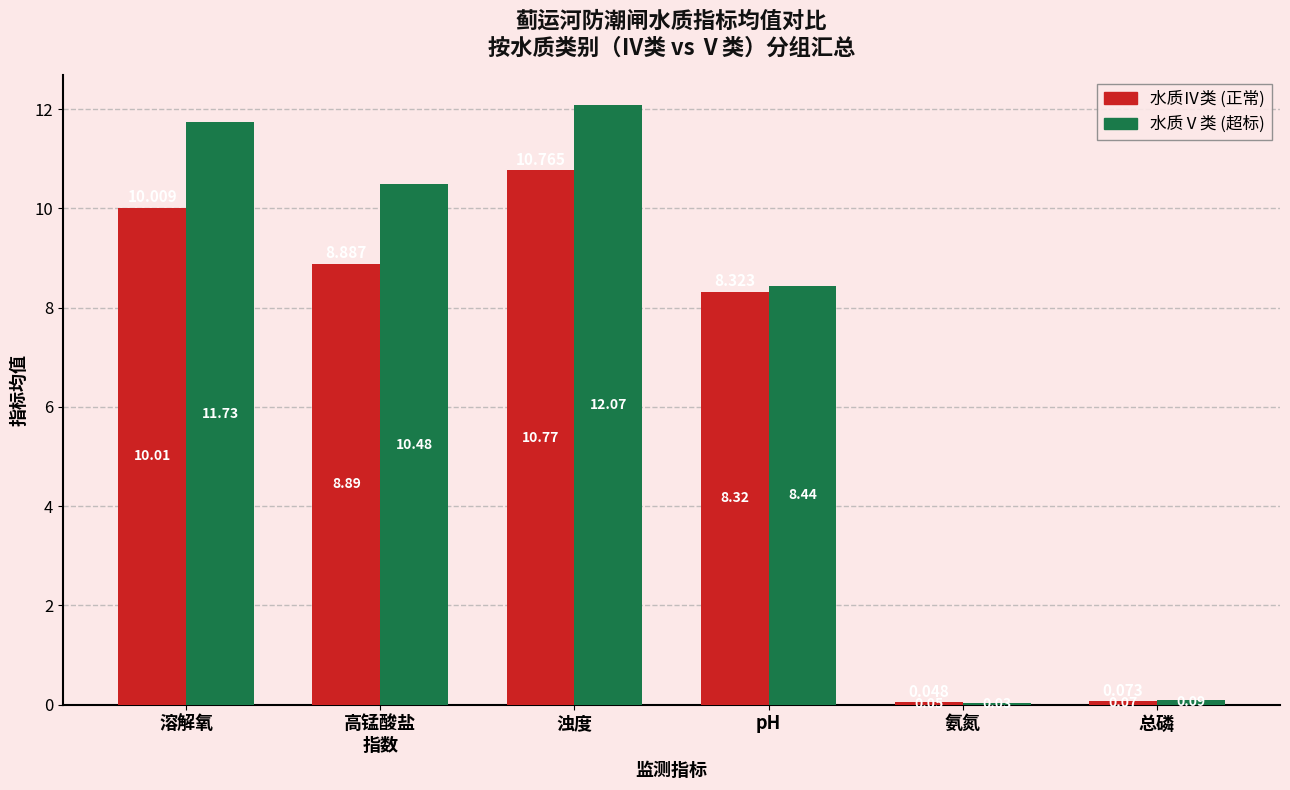

At which category is the sum across all series the highest?

浊度